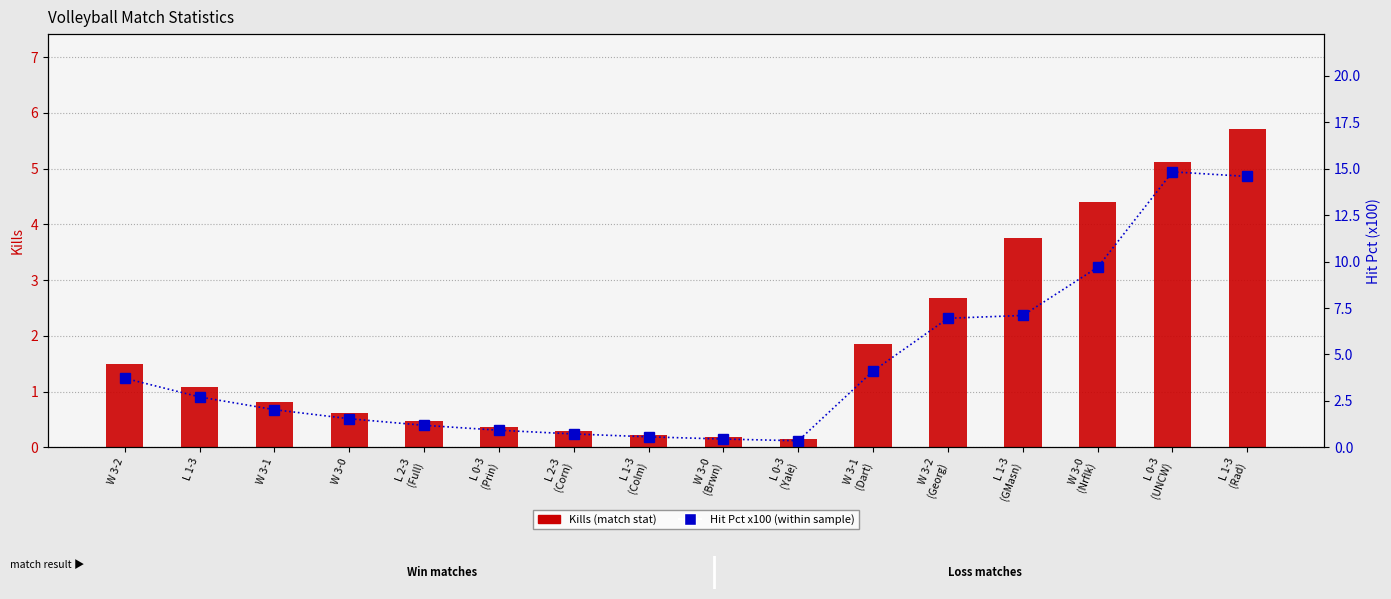

Where does the Kills series first go above 1?

W 3-2